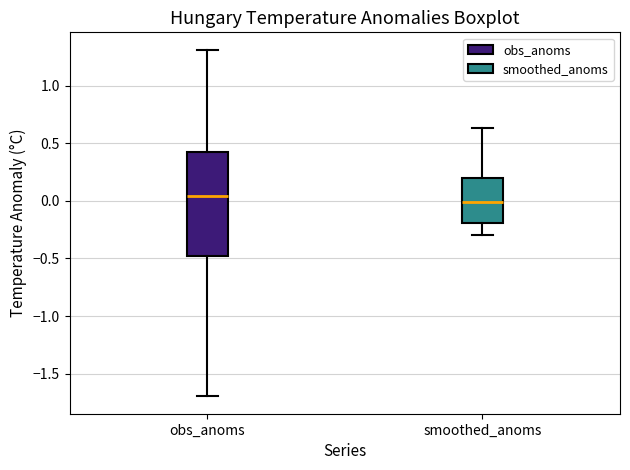

Reading left to right, read every box against the y-axis: the position of its median line, the range the box covers, and the ends of its whiskers. The values are not printed on the chart, so give them approximately, as read against the axis.

obs_anoms: median 0.05, box -0.50 to 0.45, whiskers -1.70 to 1.30
smoothed_anoms: median 0.00, box -0.20 to 0.20, whiskers -0.30 to 0.65